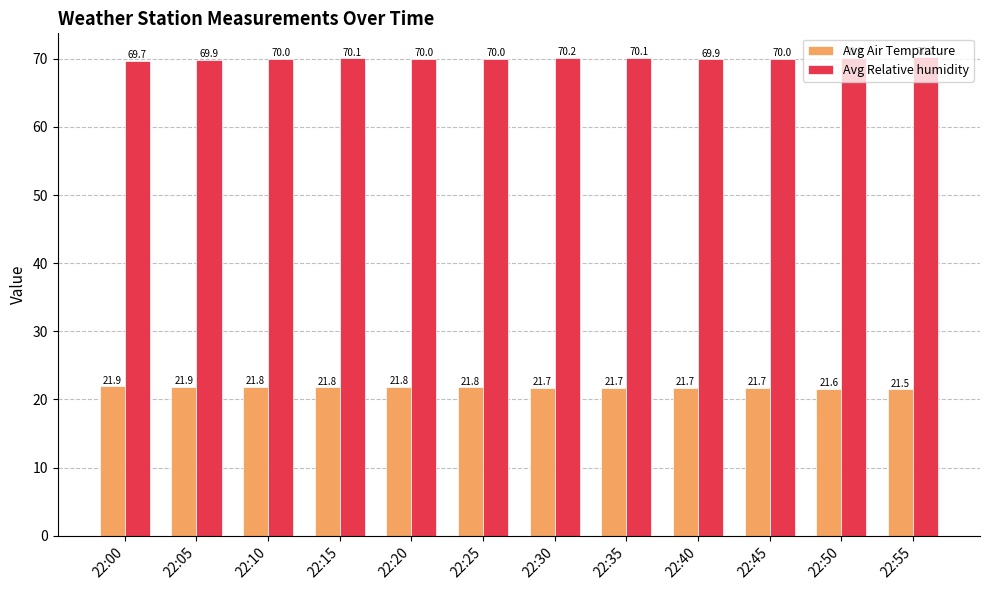

How many bars are there in each group?

2